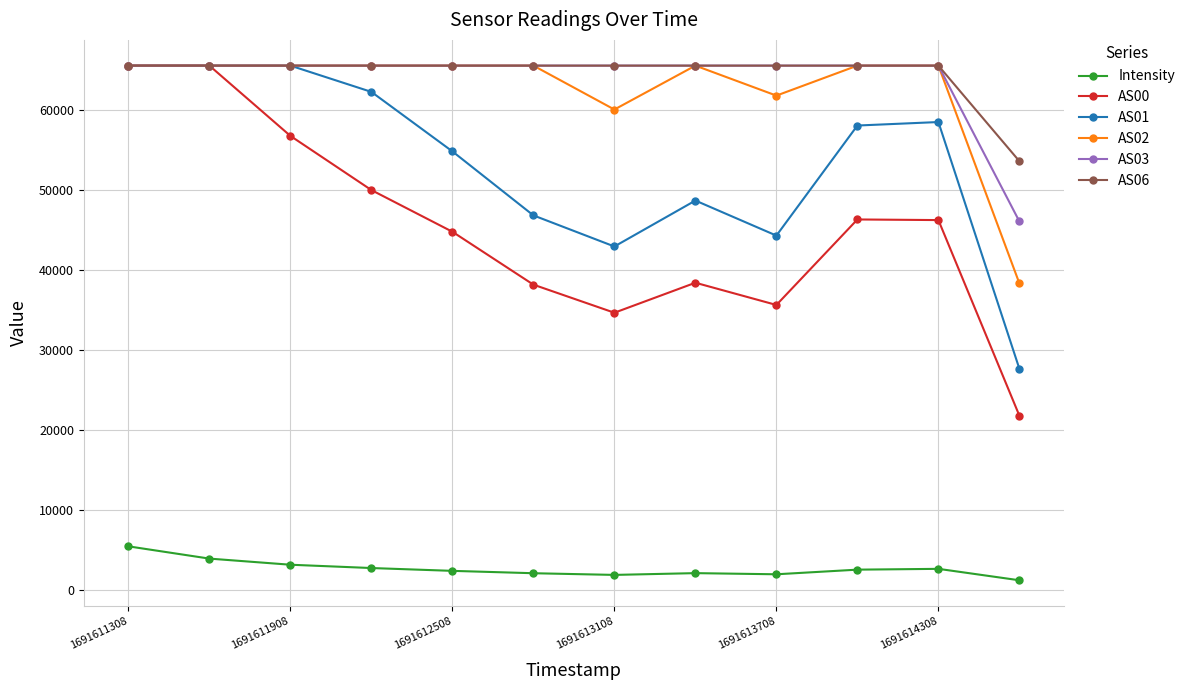

What is the value of the AS03 point at the 8th from the left?

65535.0